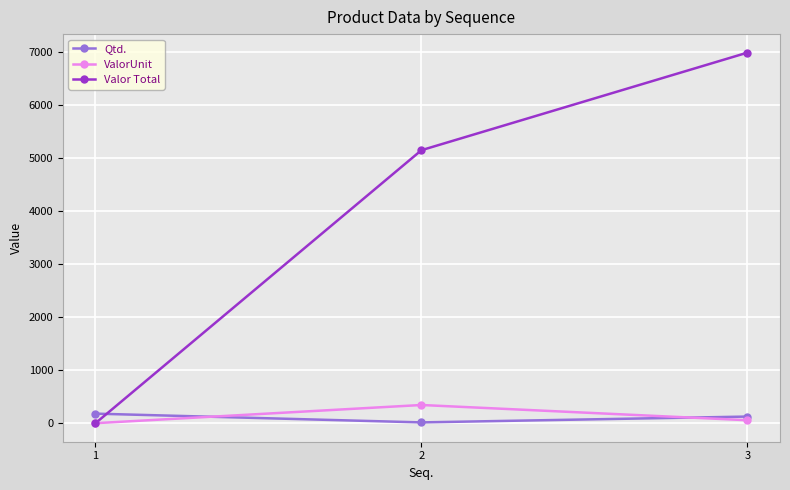

How many lines are shown in the chart?

3